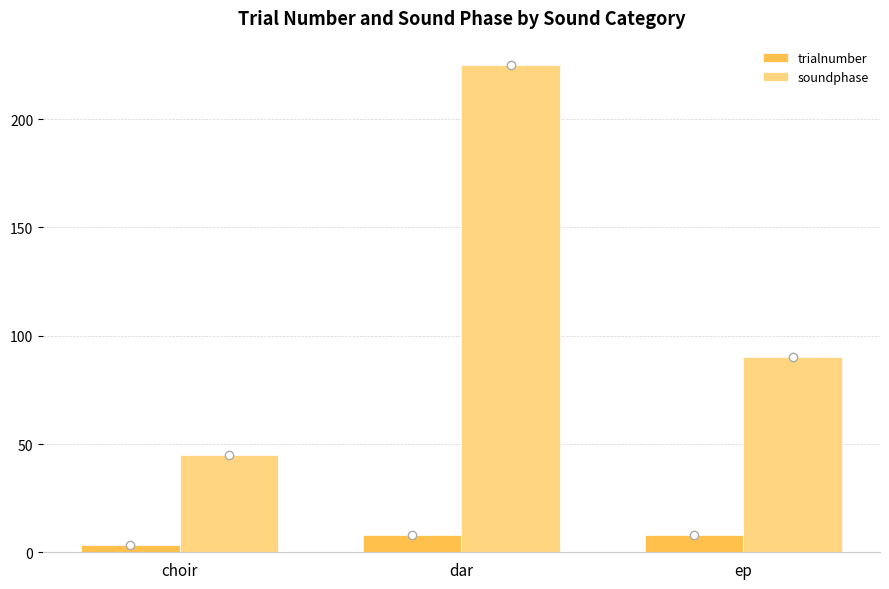

The value of trialnumber at dar is 8.0. True or false?

True